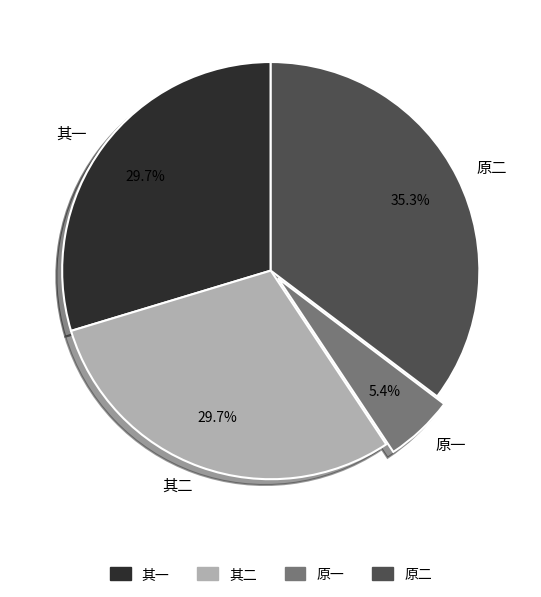

Count the number of slices in the pie.

4